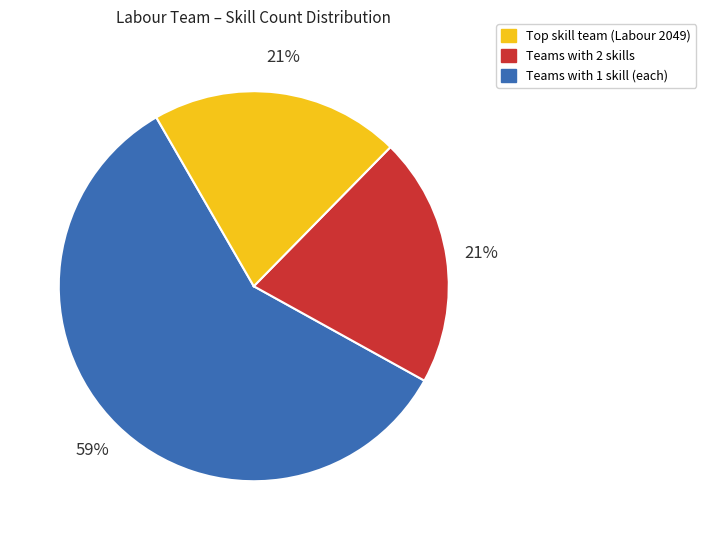

Is there a majority slice in this chart?

Yes